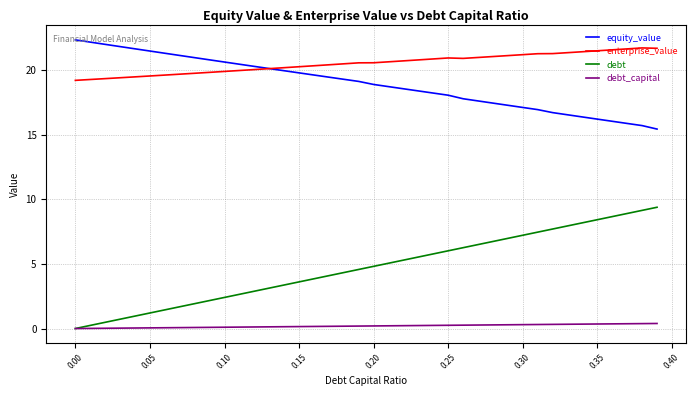

Which series has the largest range (max minus min)?

debt